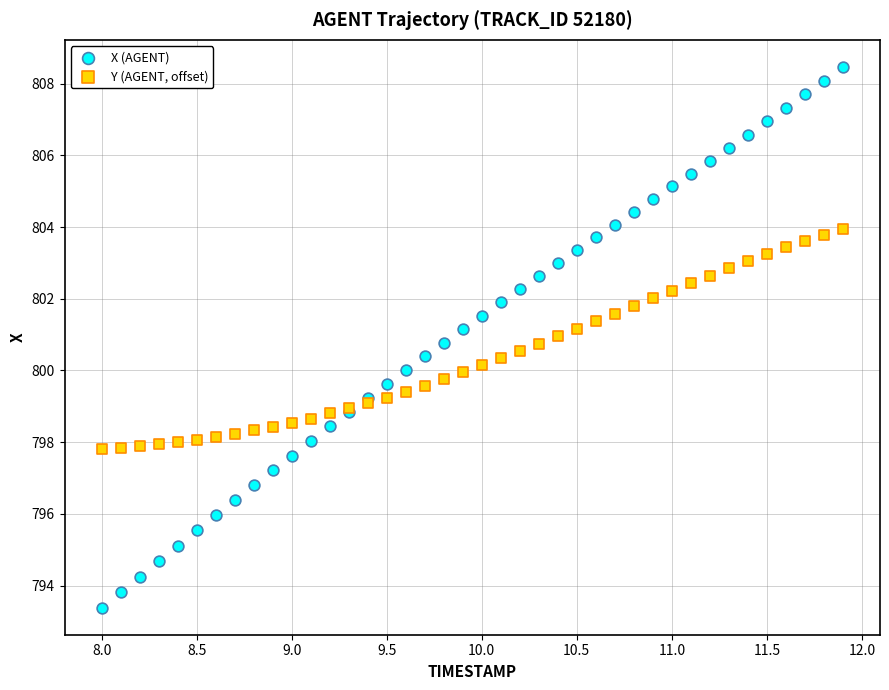

Which series reaches the maximum Y coordinate?

X (AGENT)